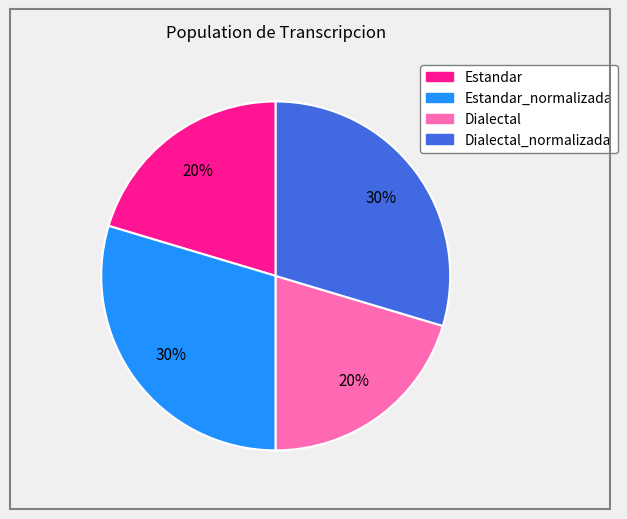

To the nearest percent, what is the average slice percentage?

25%